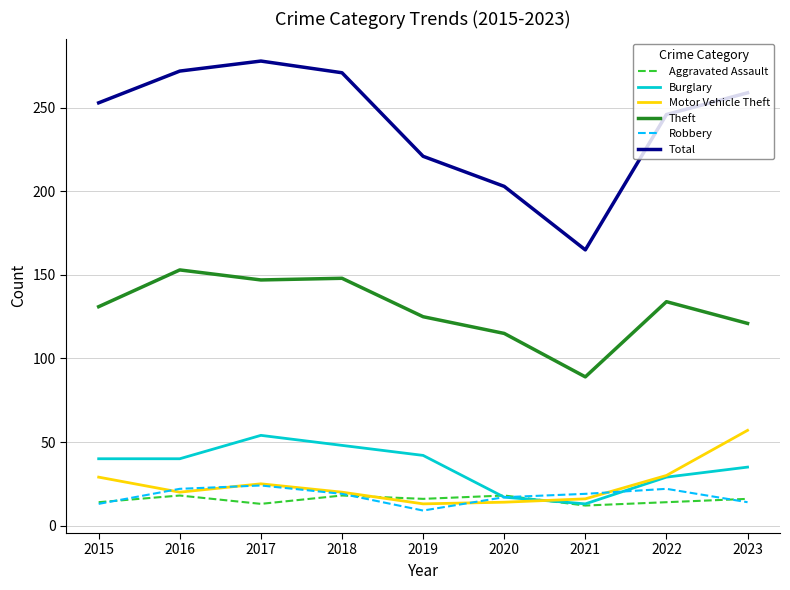

True or false: Robbery and Burglary intersect in this chart.

True